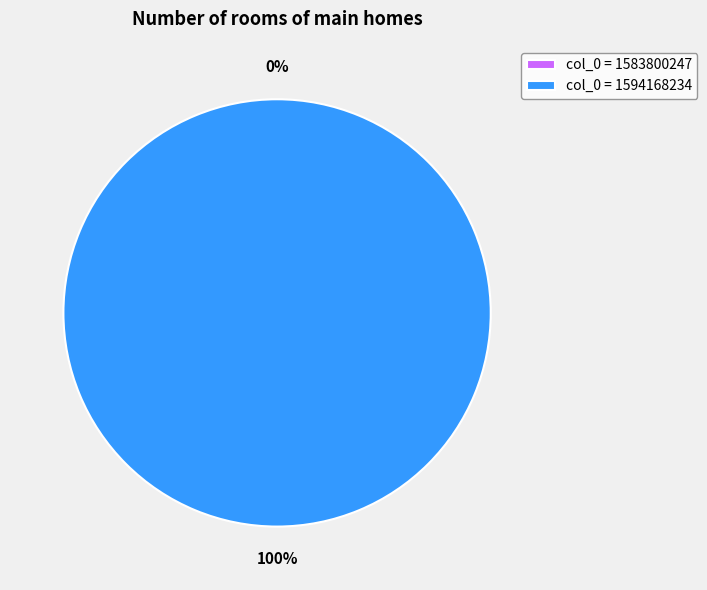

What is the largest slice in the pie chart?

1594168234